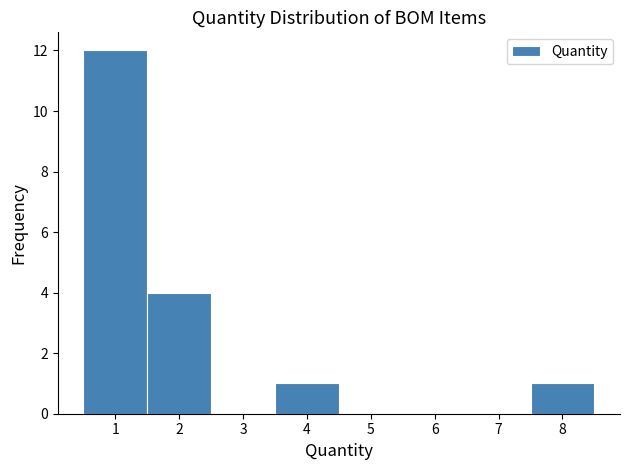

Which range on the x-axis has the tallest bar?

0.5 to 1.5